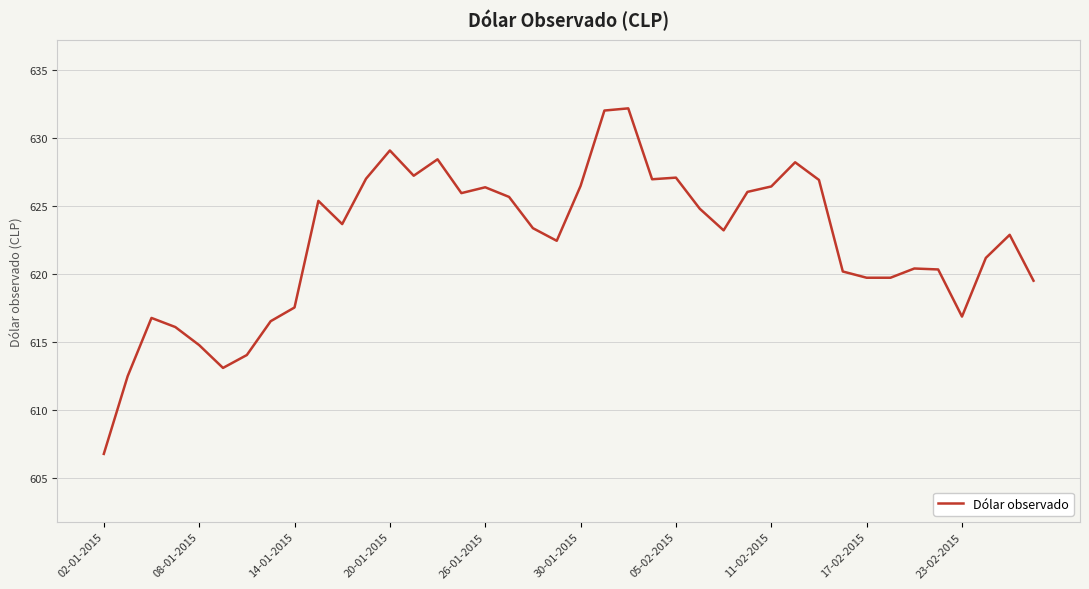

What is the difference between the maximum and minimum values?

25.4